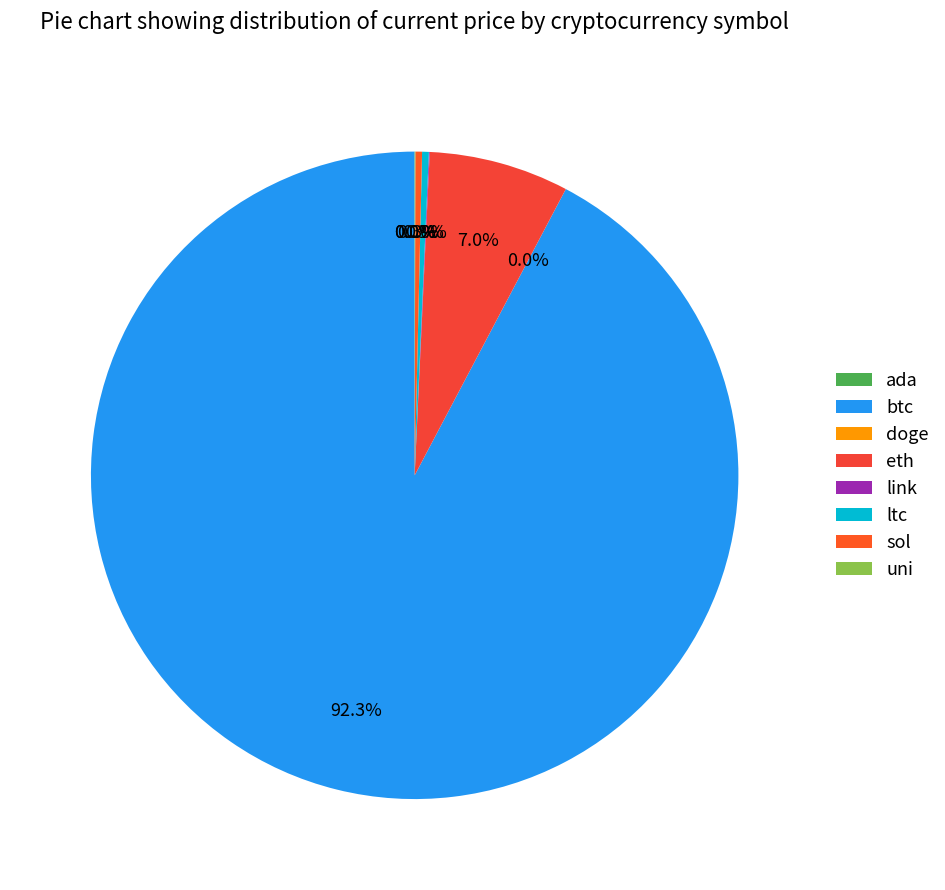

Combined, what portion of the pie is btc and uni?

92.3%